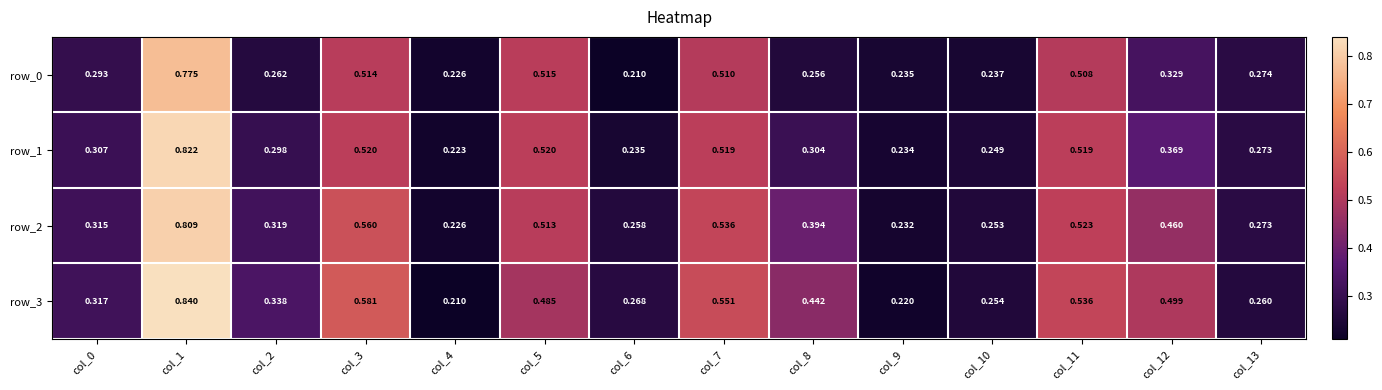

Which series has the largest total across all categories?

row_3